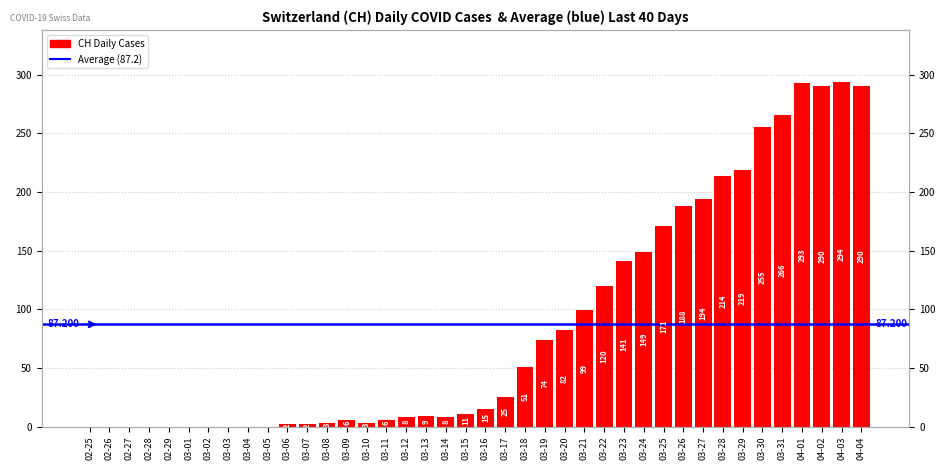

Reading left to right, list all the values displayed in this chart.

02-25=0	02-26=0	02-27=0	02-28=0	02-29=0	03-01=0	03-02=0	03-03=0	03-04=0	03-05=0	03-06=2	03-07=2	03-08=3	03-09=6	03-10=3	03-11=6	03-12=8	03-13=9	03-14=8	03-15=11	03-16=15	03-17=25	03-18=51	03-19=74	03-20=82	03-21=99	03-22=120	03-23=141	03-24=149	03-25=171	03-26=188	03-27=194	03-28=214	03-29=219	03-30=255	03-31=266	04-01=293	04-02=290	04-03=294	04-04=290